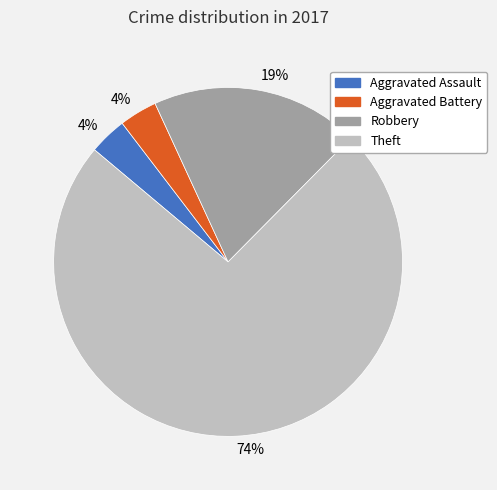

To the nearest percent, what is the combined percentage of Theft and Aggravated Assault?

77%